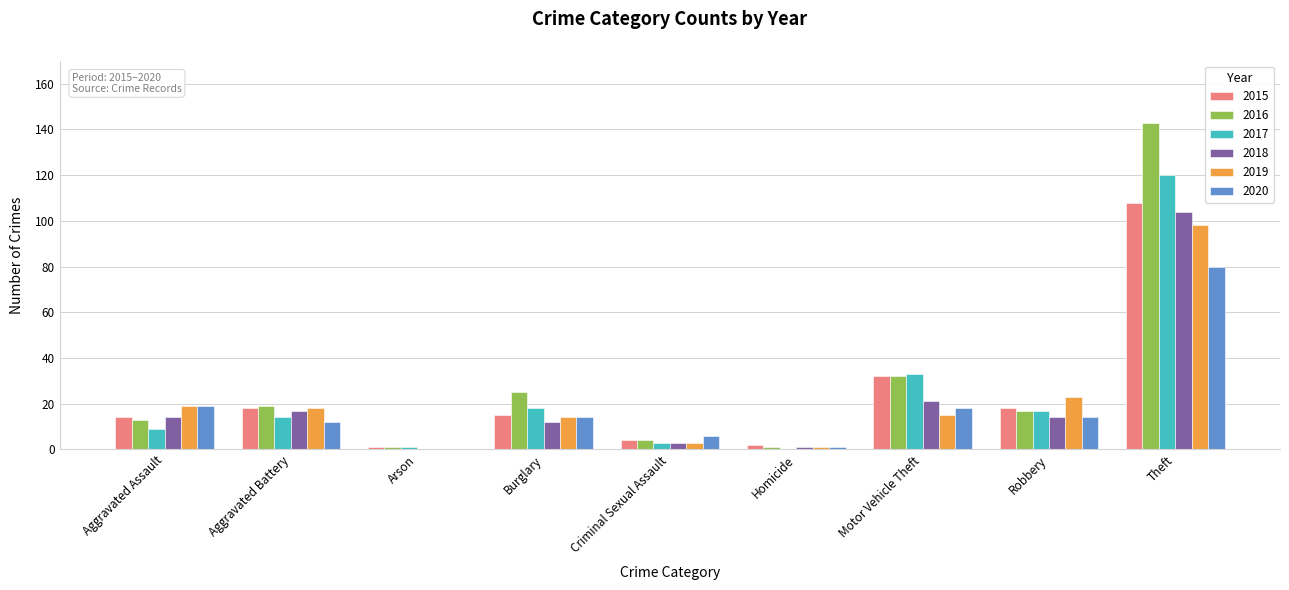

At which category does the chart reach its peak across all series?

Theft